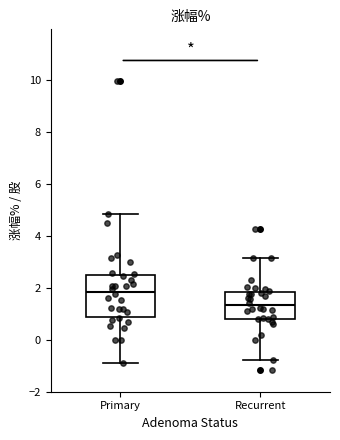

Reading left to right, transcribe this box plot: for each box, give where its median line is, the range the box spans, and where its two whiskers end, as read against the y-axis. The values are not printed on the chart, so give them approximately, as read against the axis.

Primary: median 1.8, box 0.8 to 2.6, whiskers -0.8 to 4.8
Recurrent: median 1.4, box 0.8 to 1.8, whiskers -0.8 to 3.2